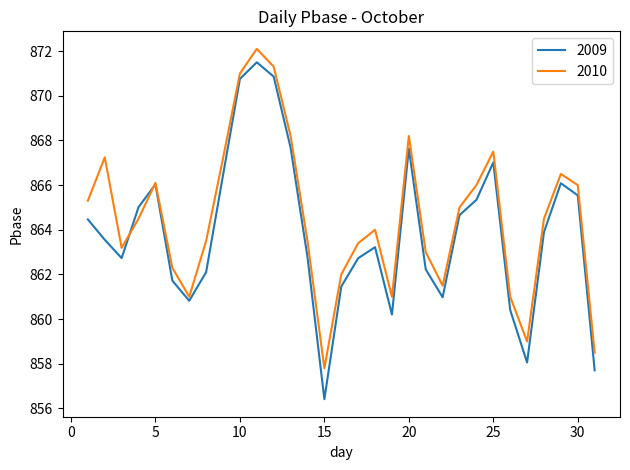

What is the lowest value of the 2010 series?

857.8